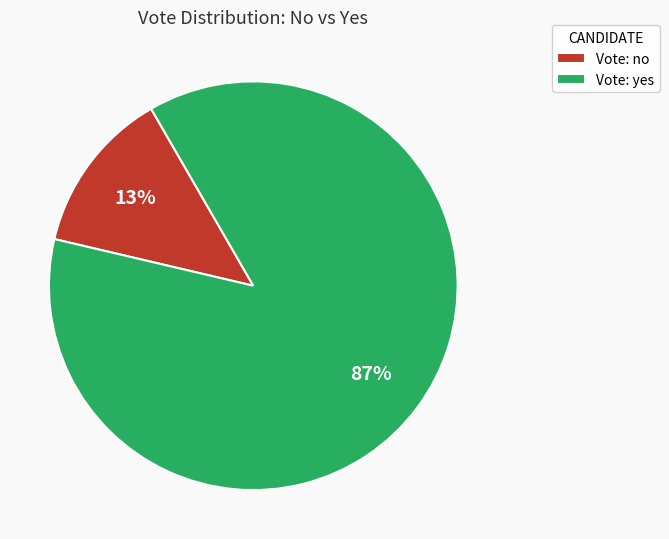

The Vote: yes slice represents 87% of the pie. True or false?

True